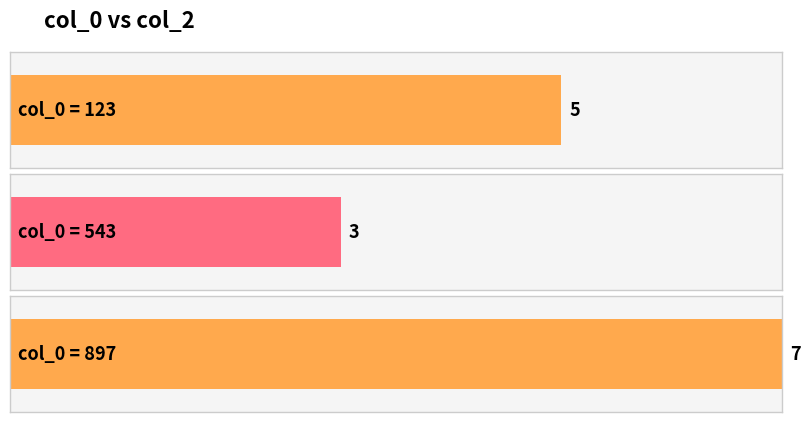

Which has a higher value, 123 or 543?

123